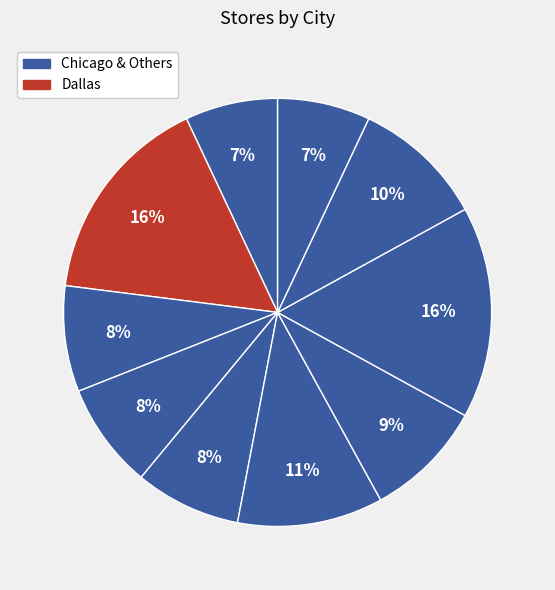

How many slices are in this pie chart?

10